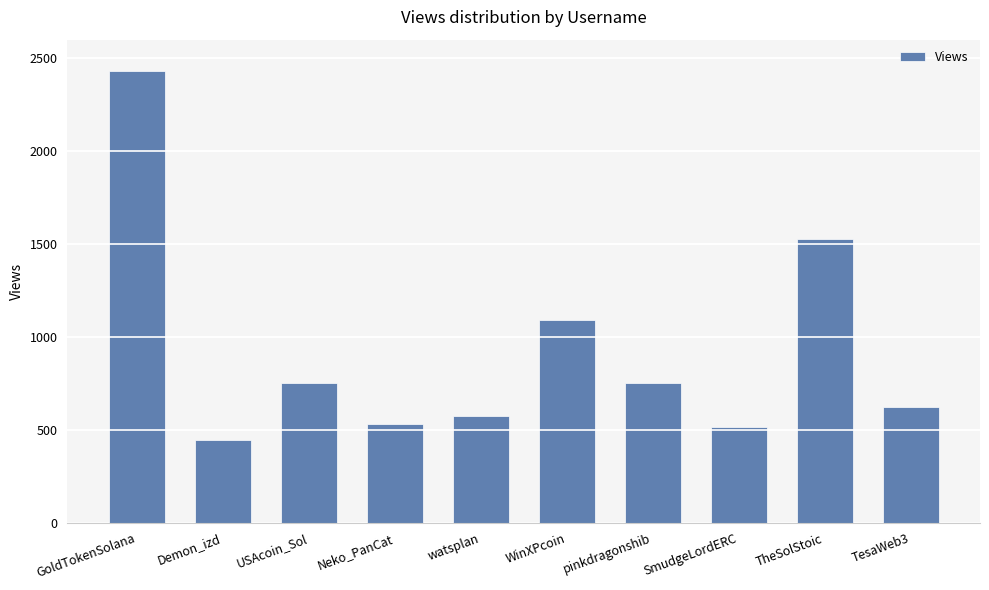

Are the bars grouped side by side (vs. stacked)?

No